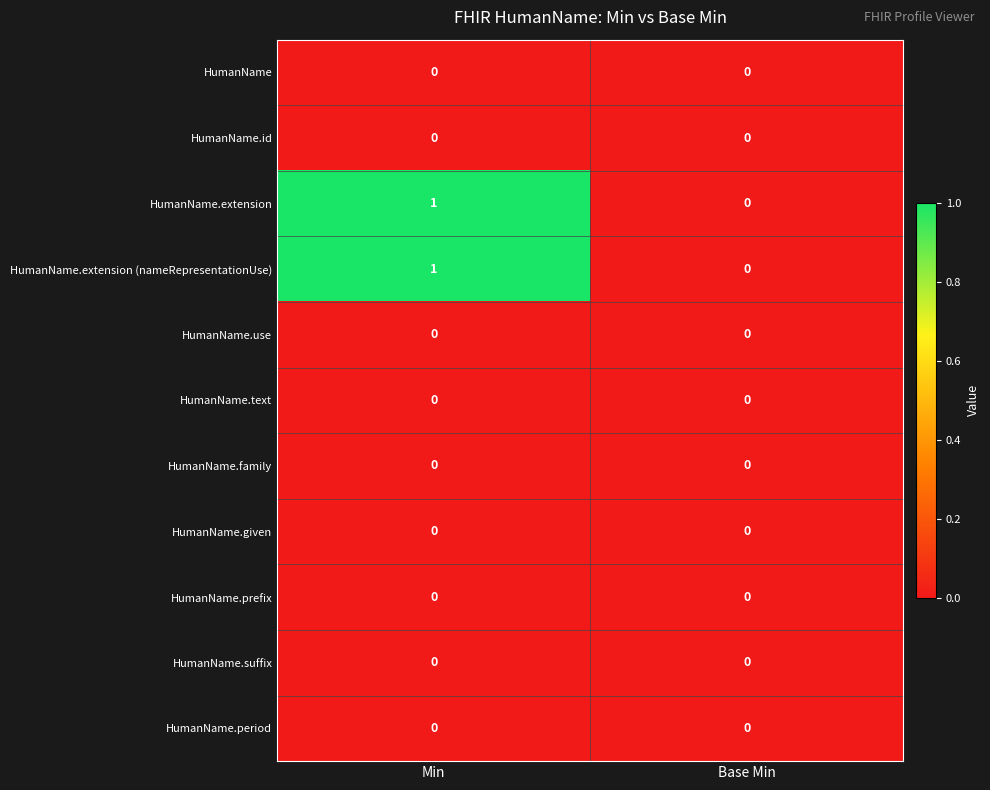

True or false: HumanName has a value of 0 at Min.

True